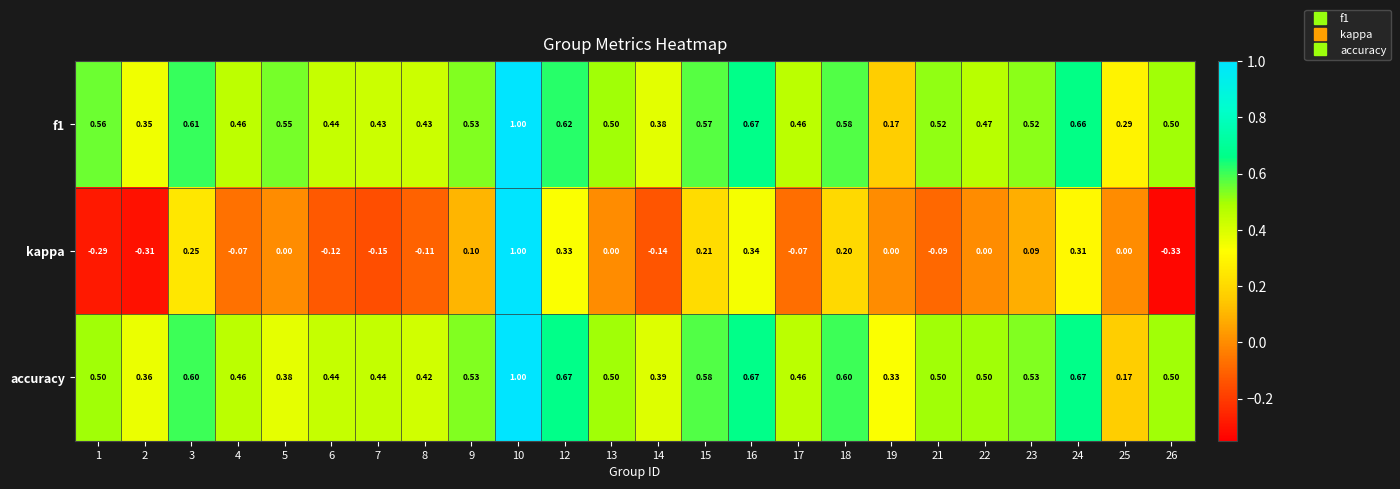

Between 10 and 25, which series saw the biggest shift?

kappa